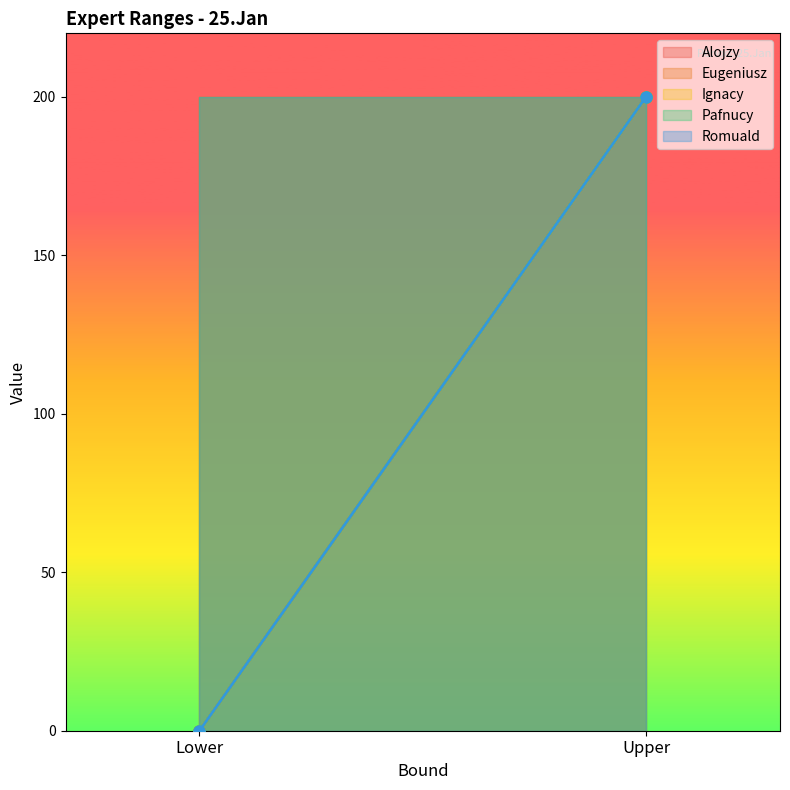

What is the sum of the Romuald values at Lower and Upper?

200